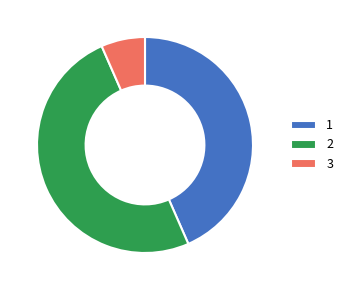

Do 1 and 2 together represent more than half of the pie?

Yes